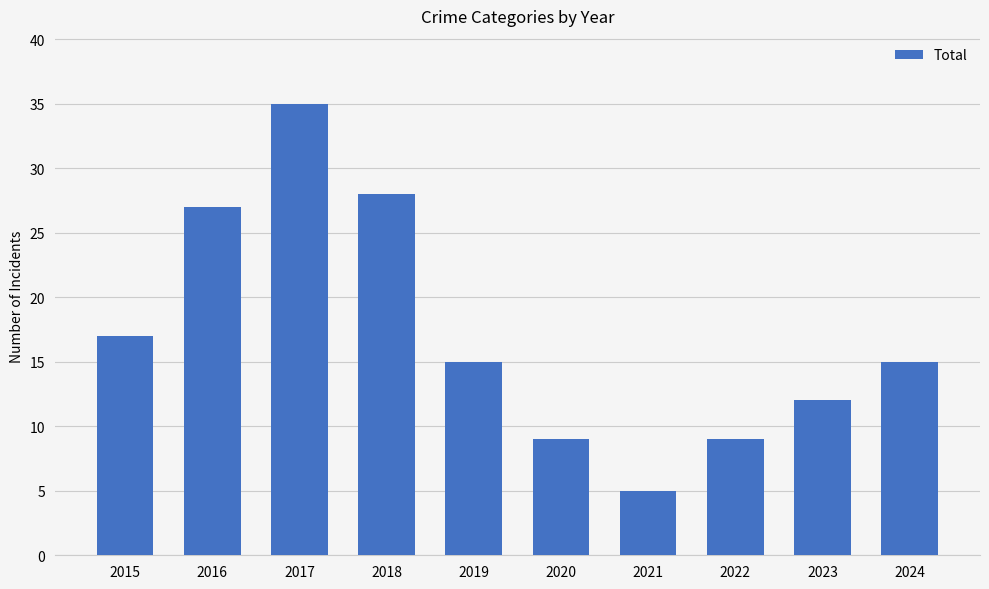

How many categories are shown in the chart?

10